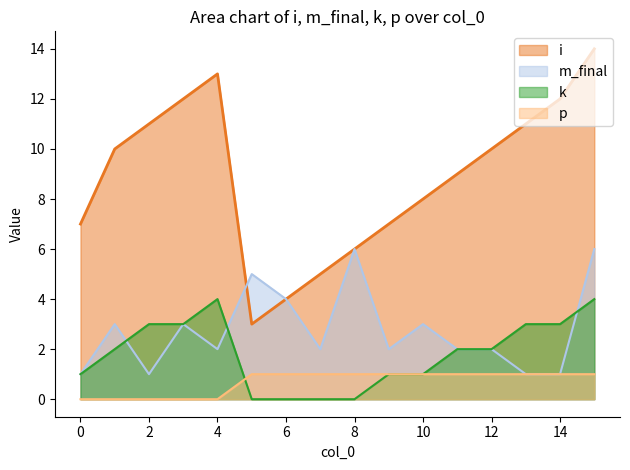

What is the minimum value for m_final?

1